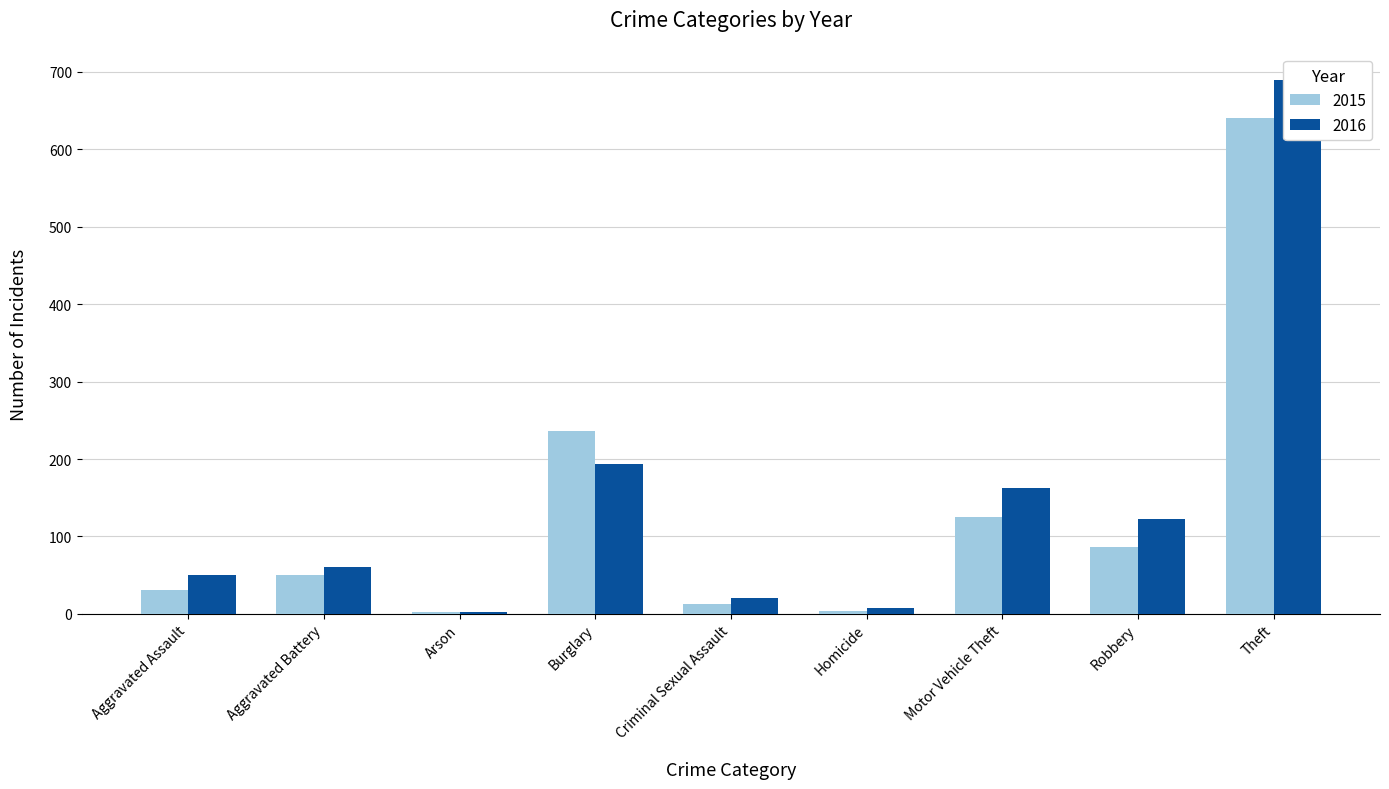

What is the spread (max minus min) of values at Aggravated Assault?

19